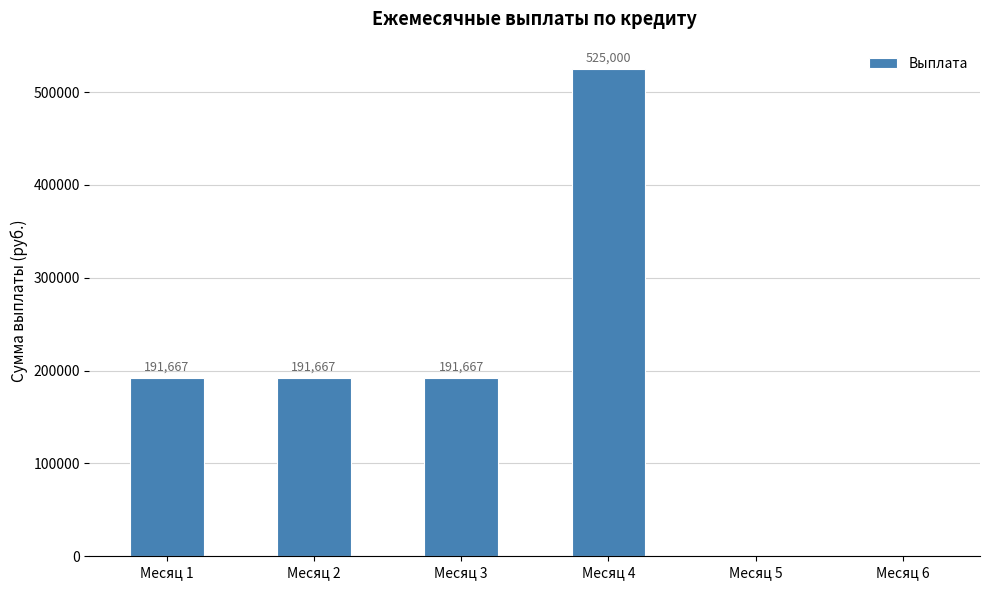

Are the bars grouped side by side (vs. stacked)?

No